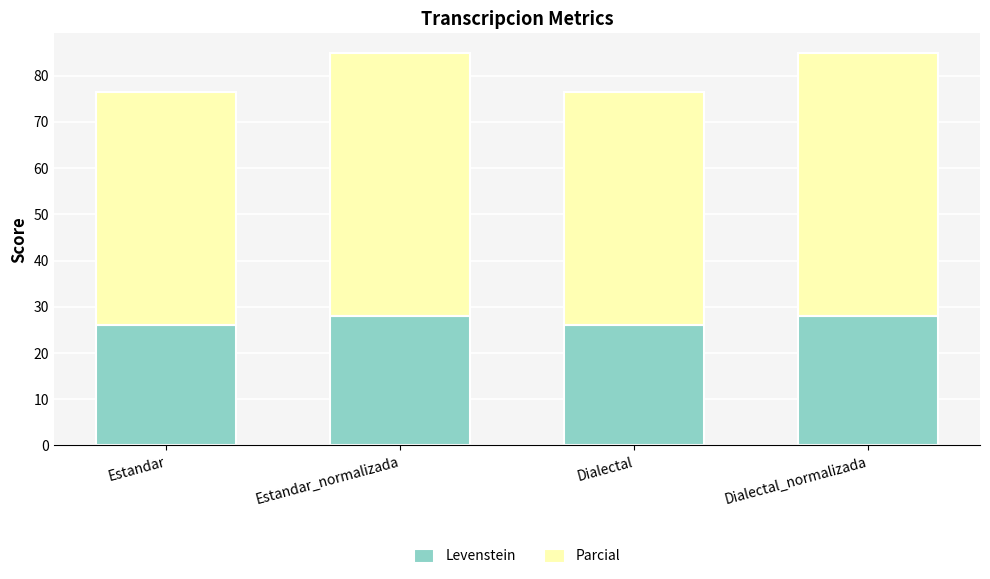

How many series are shown in this chart?

2